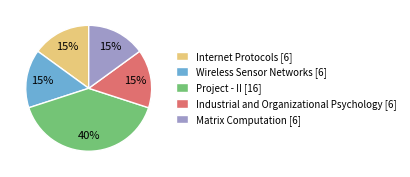

Does Wireless Sensor Networks account for over 50% of the chart?

No